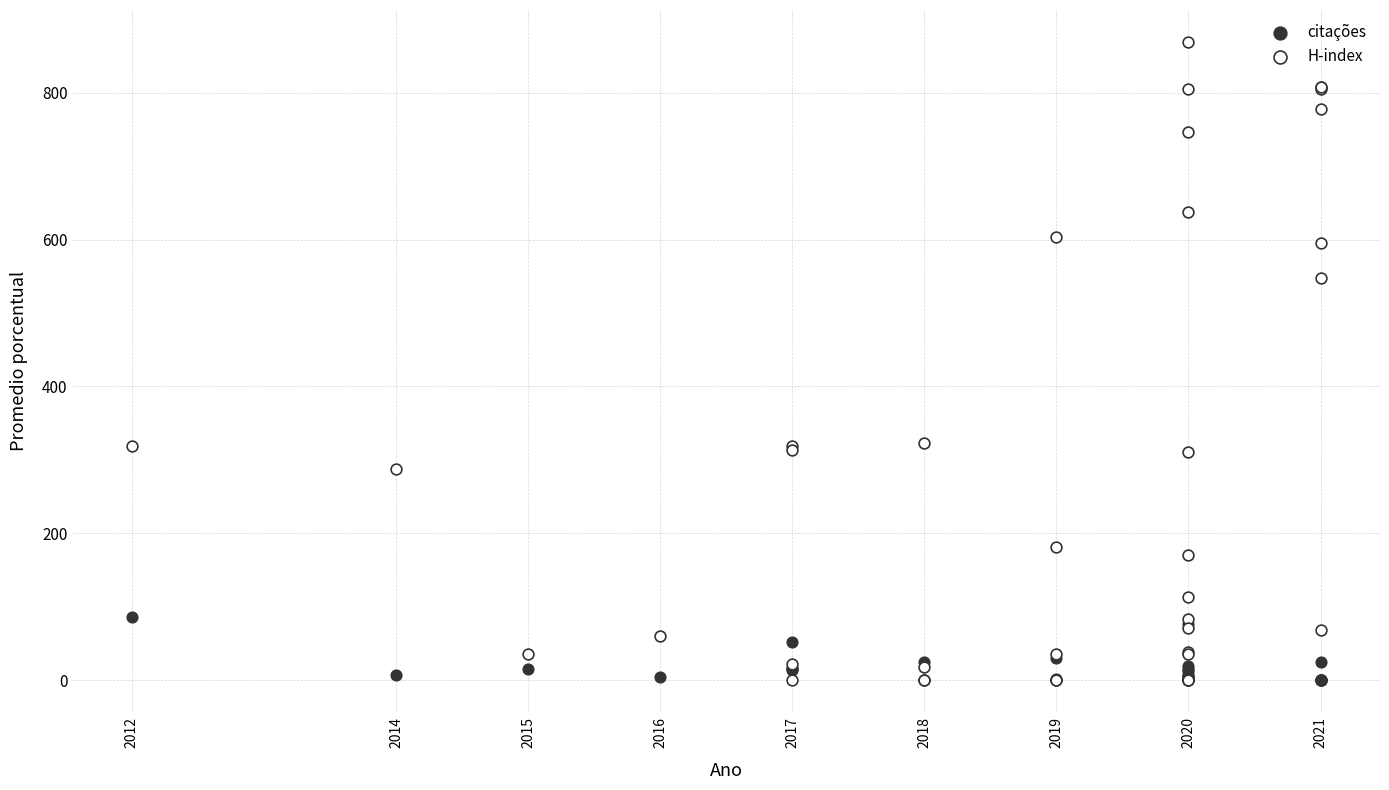

Which series contains the highest Y value?

H-index